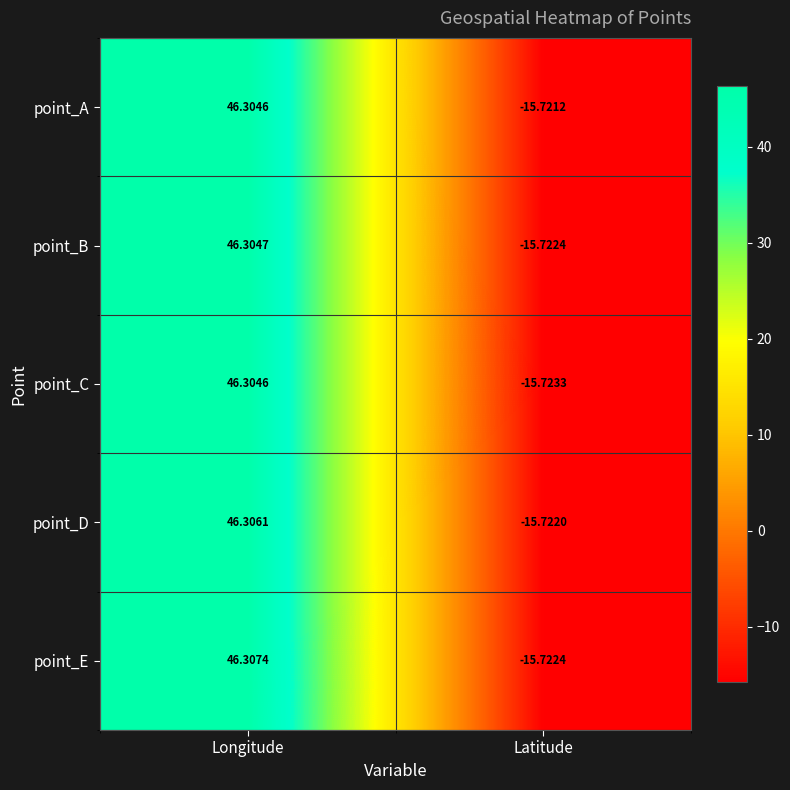

List the series in order of their overall mean, highest first.

point_E, point_D, point_A, point_B, point_C